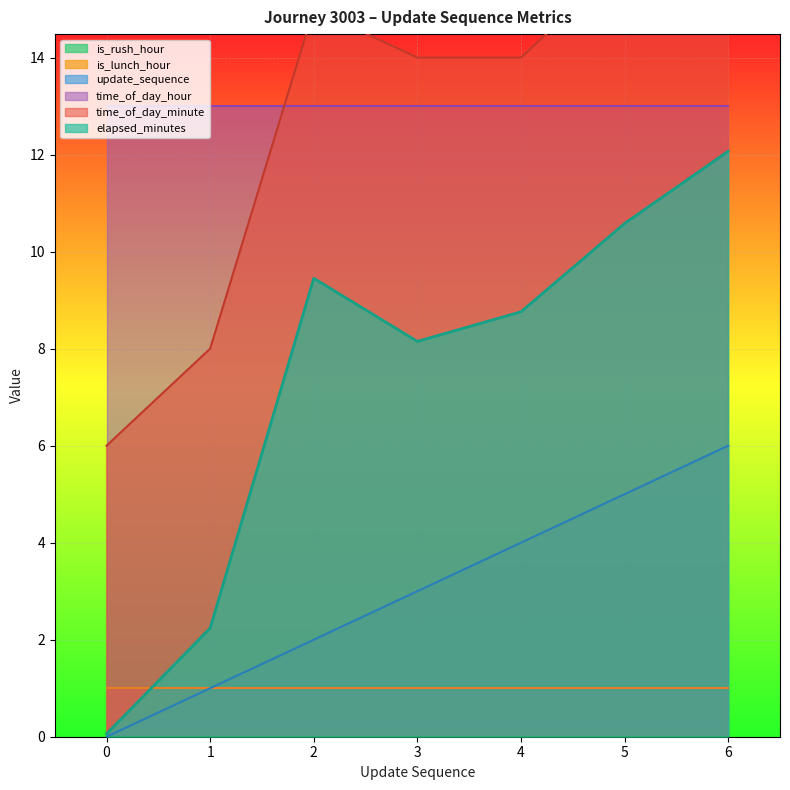

Is the value of elapsed_minutes at 3 greater than the value of update_sequence at 4?

Yes